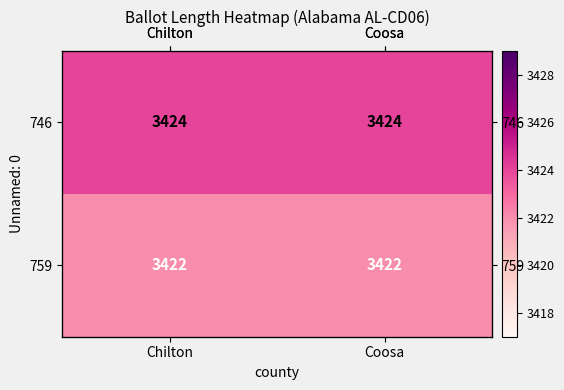

Is it true that 759 equals 1389 at Coosa?

False